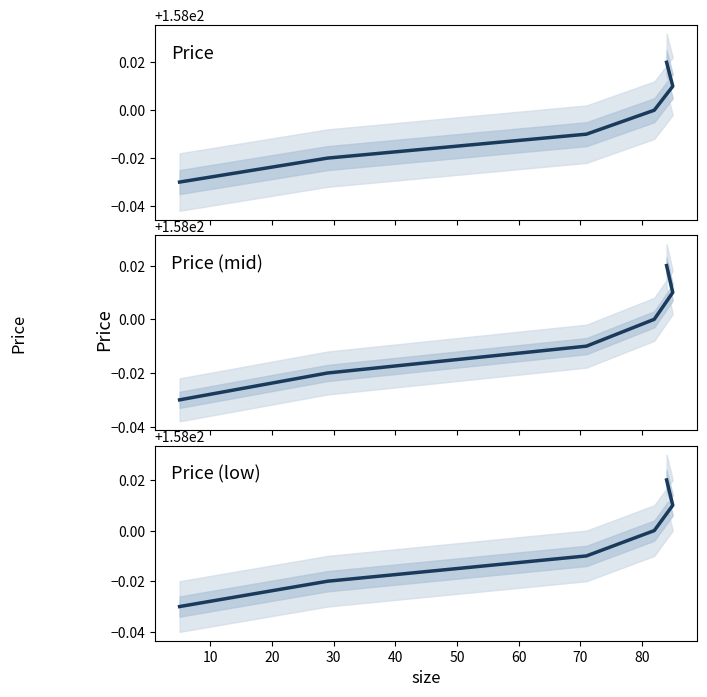

True or false: the data has more than 1 interior local peaks.

False